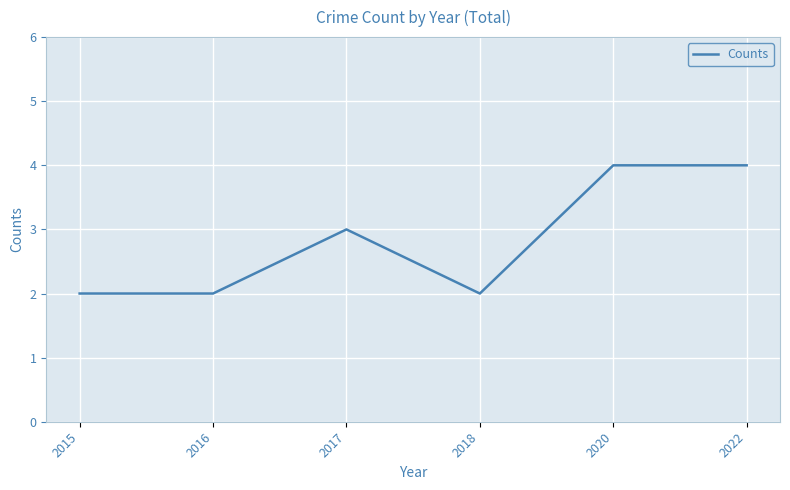

True or false: the data has more than 2 interior local peaks.

False